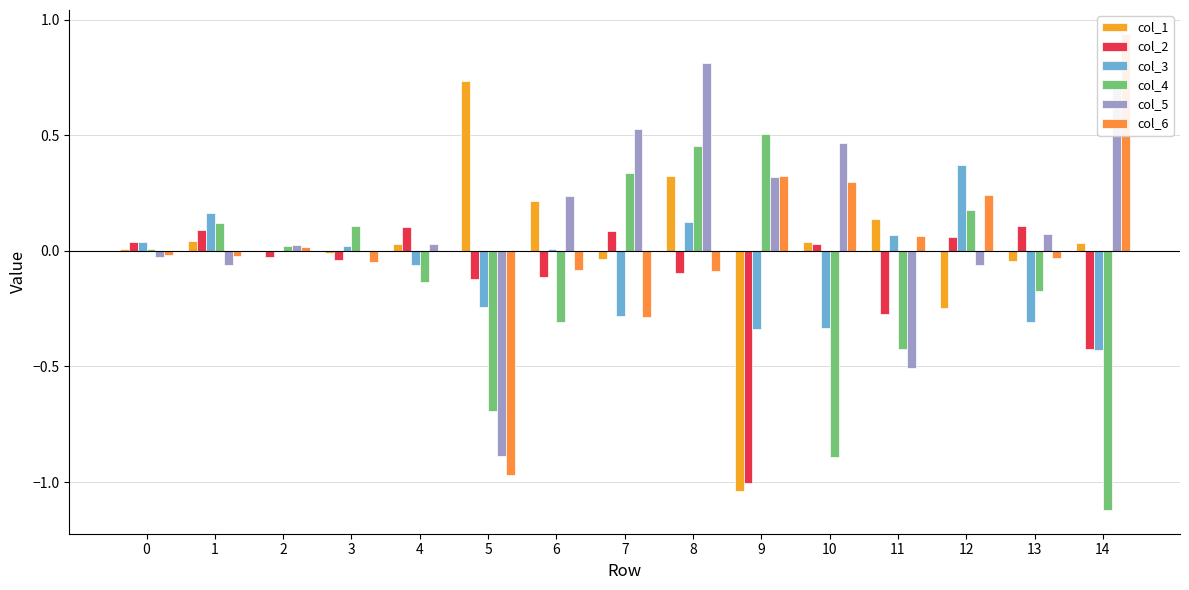

Rank the series at 0 from lowest to highest value.

col_5, col_6, col_4, col_1, col_3, col_2